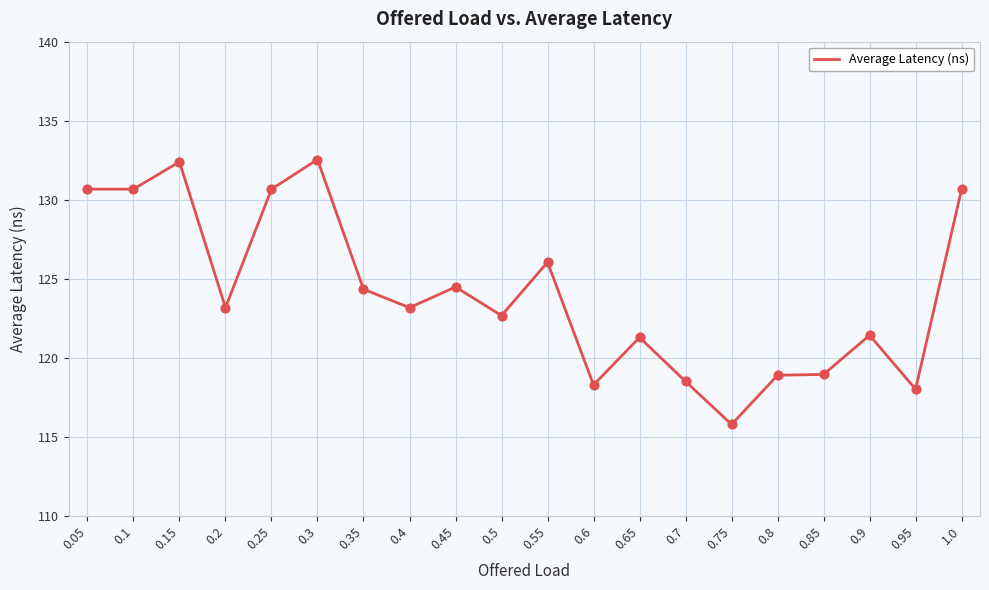

What is the change in value from 0.35 to 0.85?

-5.4